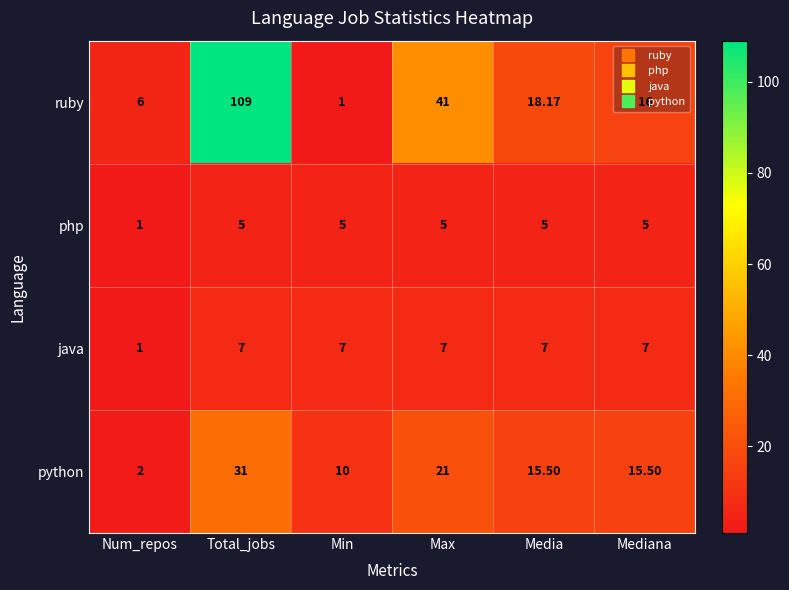

At Media, list the series in order from smallest to largest.

php, java, python, ruby